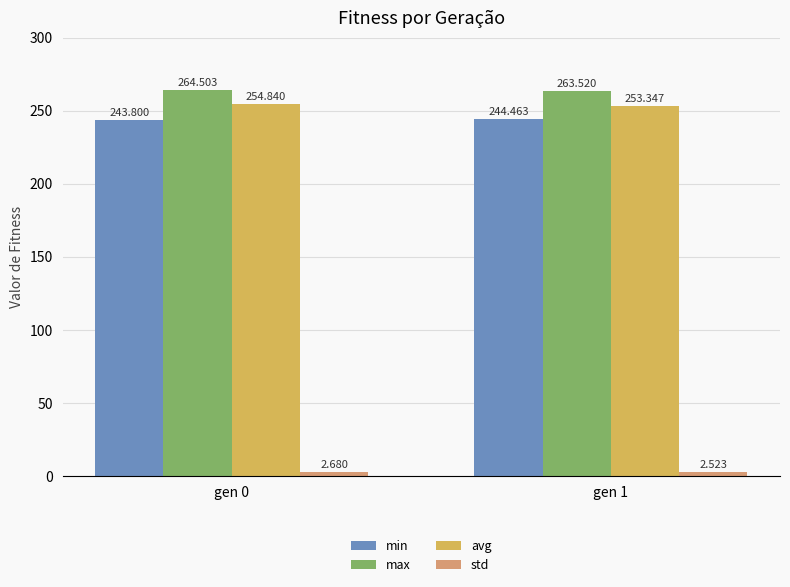

What is the difference between the maximum and minimum values in the max series?

1.0